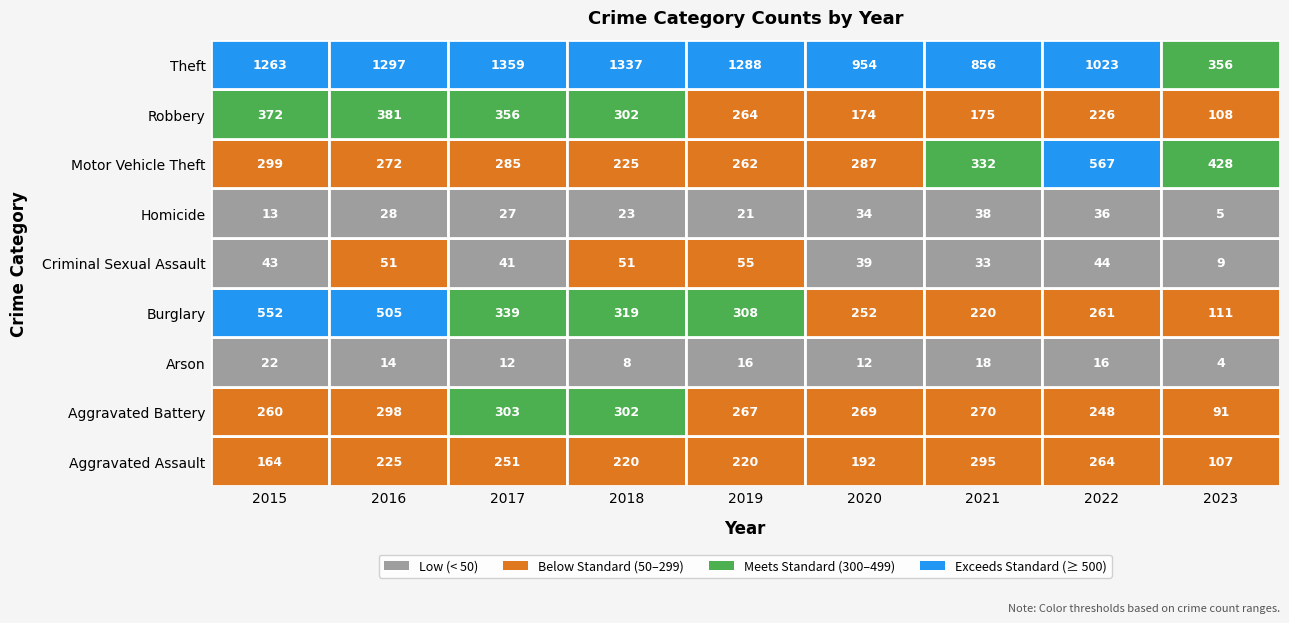

At which label does Aggravated Battery reach its minimum?

2023